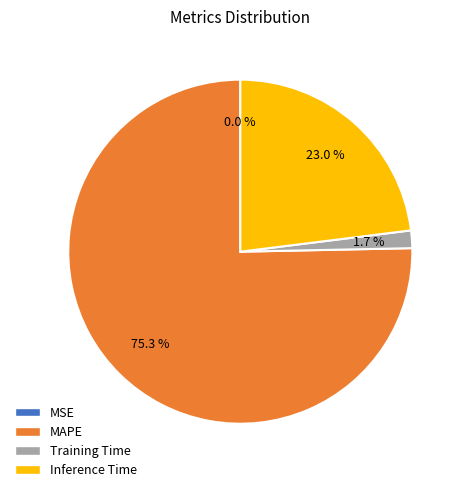

What percentage is the MAPE slice, to the nearest percent?

75%